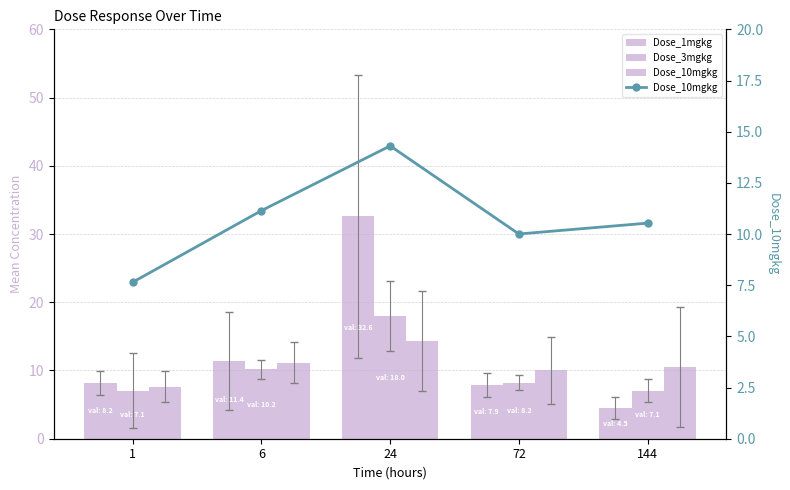

At how many categories does at least one series exceed 19?

1